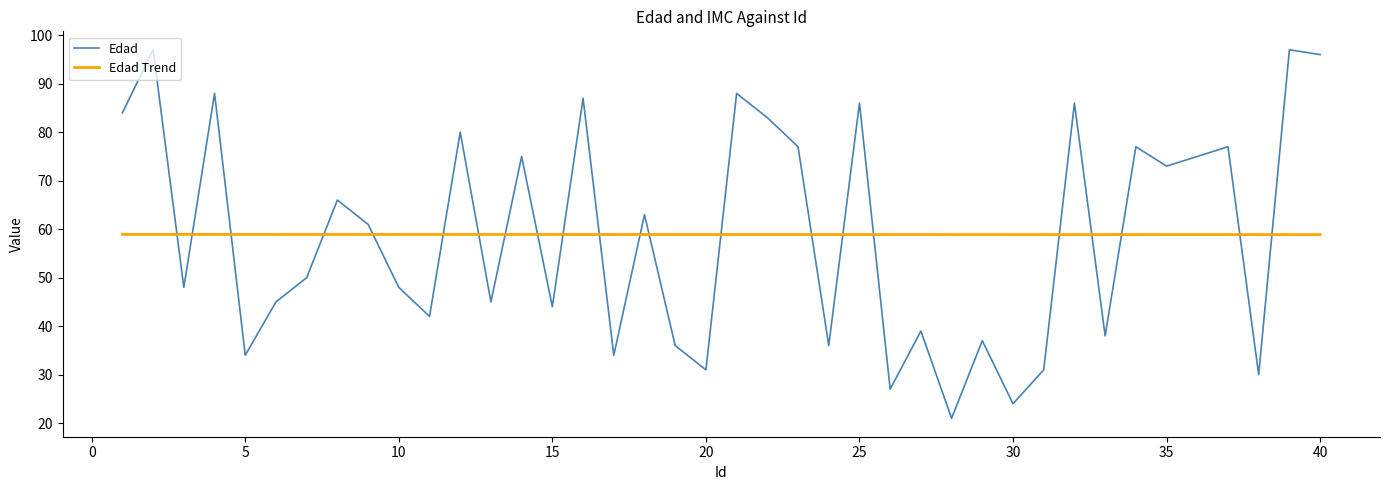

Rank the series by their maximum value, from highest to lowest.

Edad, Edad Trend